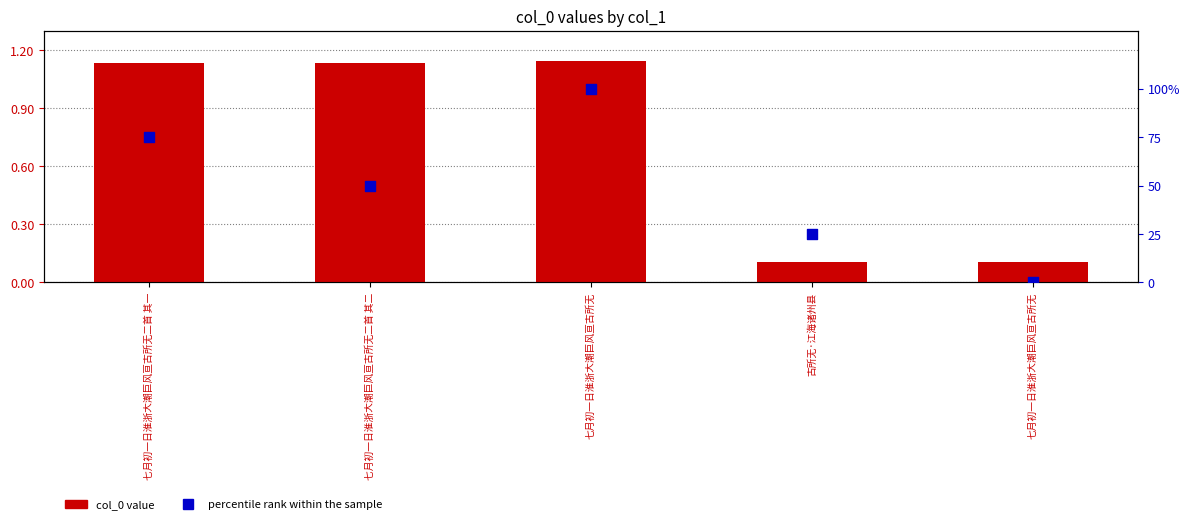

Which series contains the lowest Y value?

percentile rank within the sample